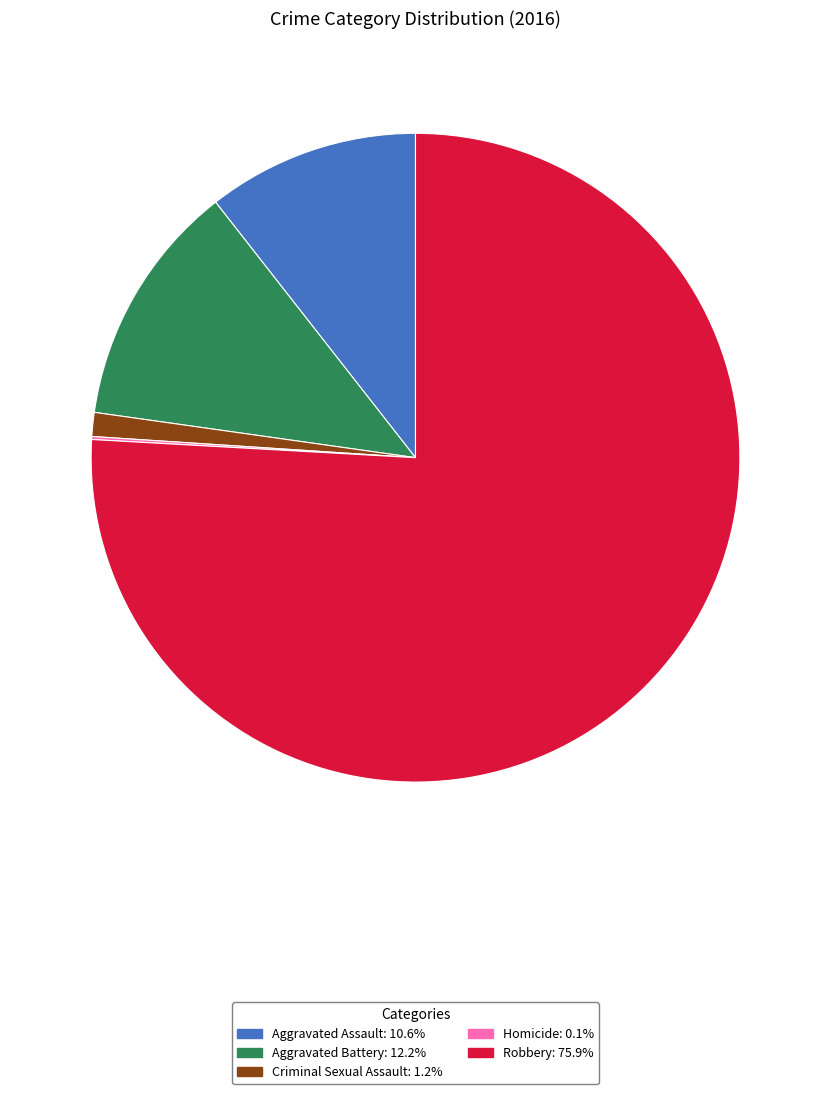

The Robbery slice represents 88% of the pie. True or false?

False